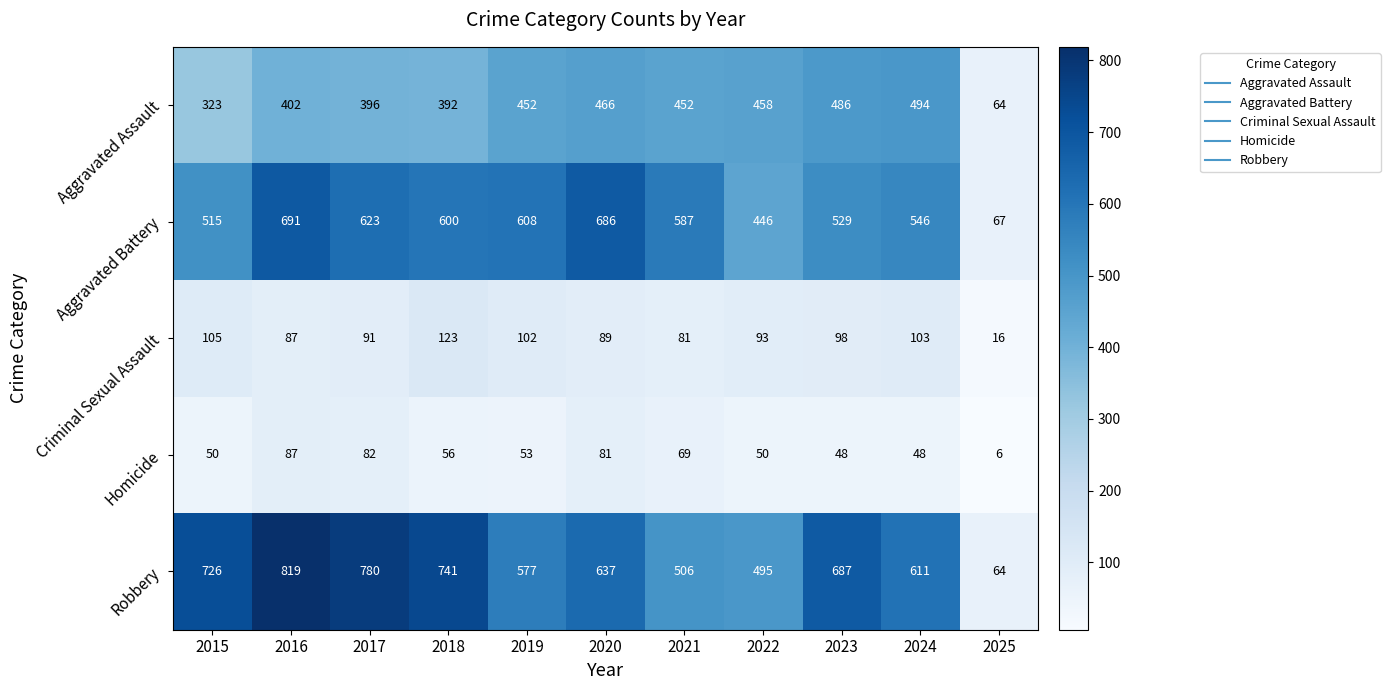

Which series has the largest total across all categories?

Robbery